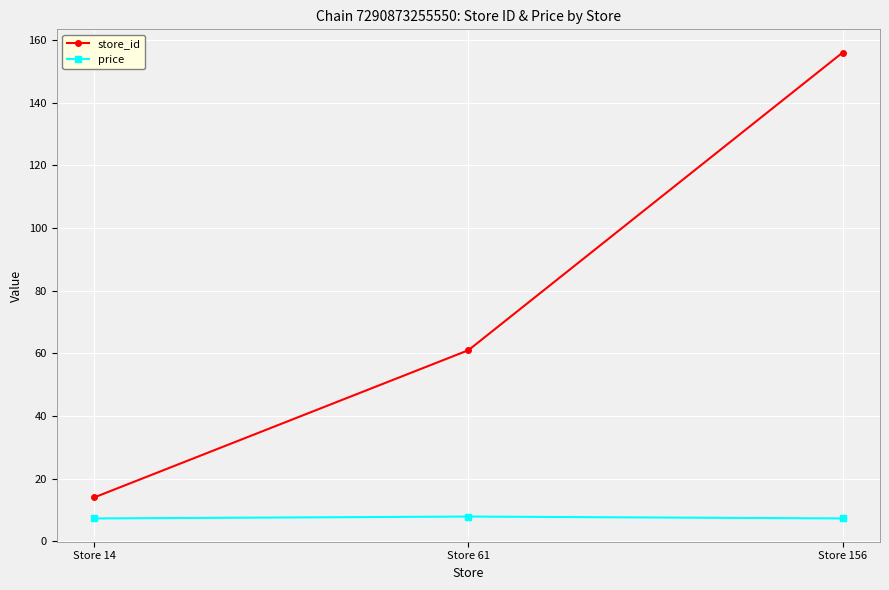

At how many categories does at least one series exceed 75?

1